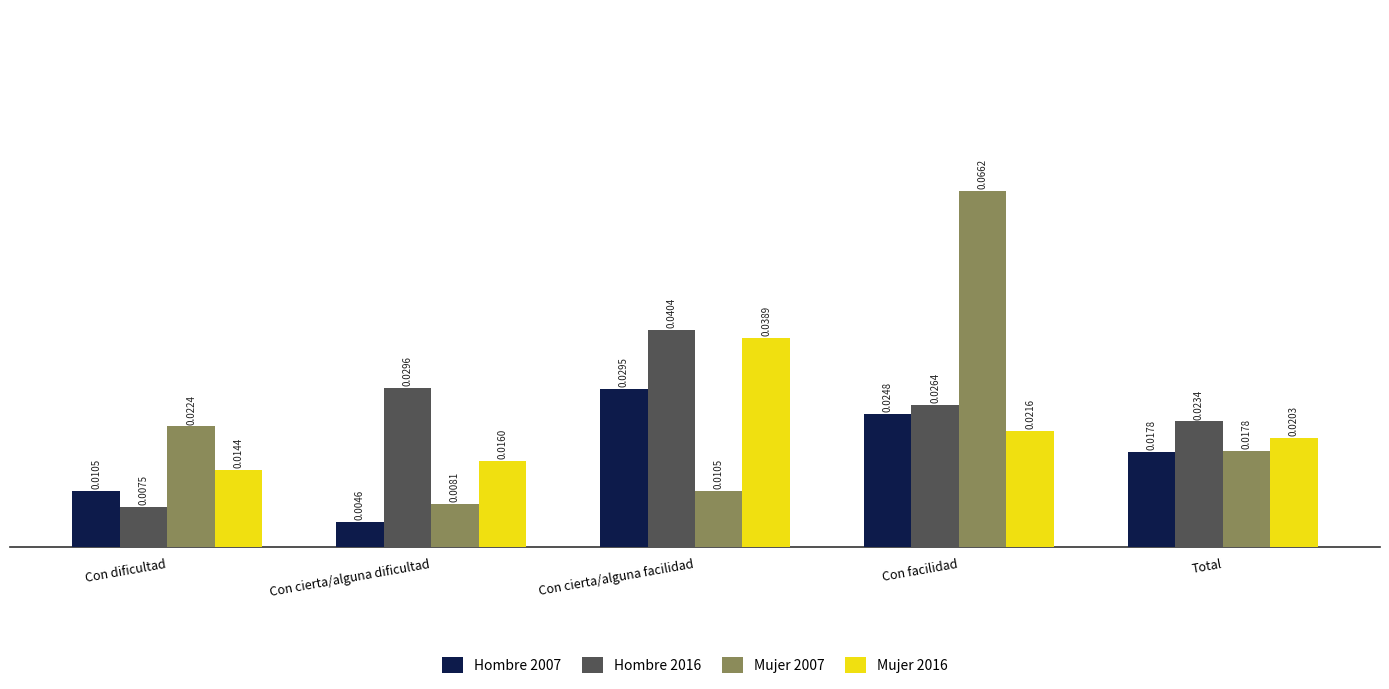

Which series changed the most between Con dificultad and Total?

Hombre 2016